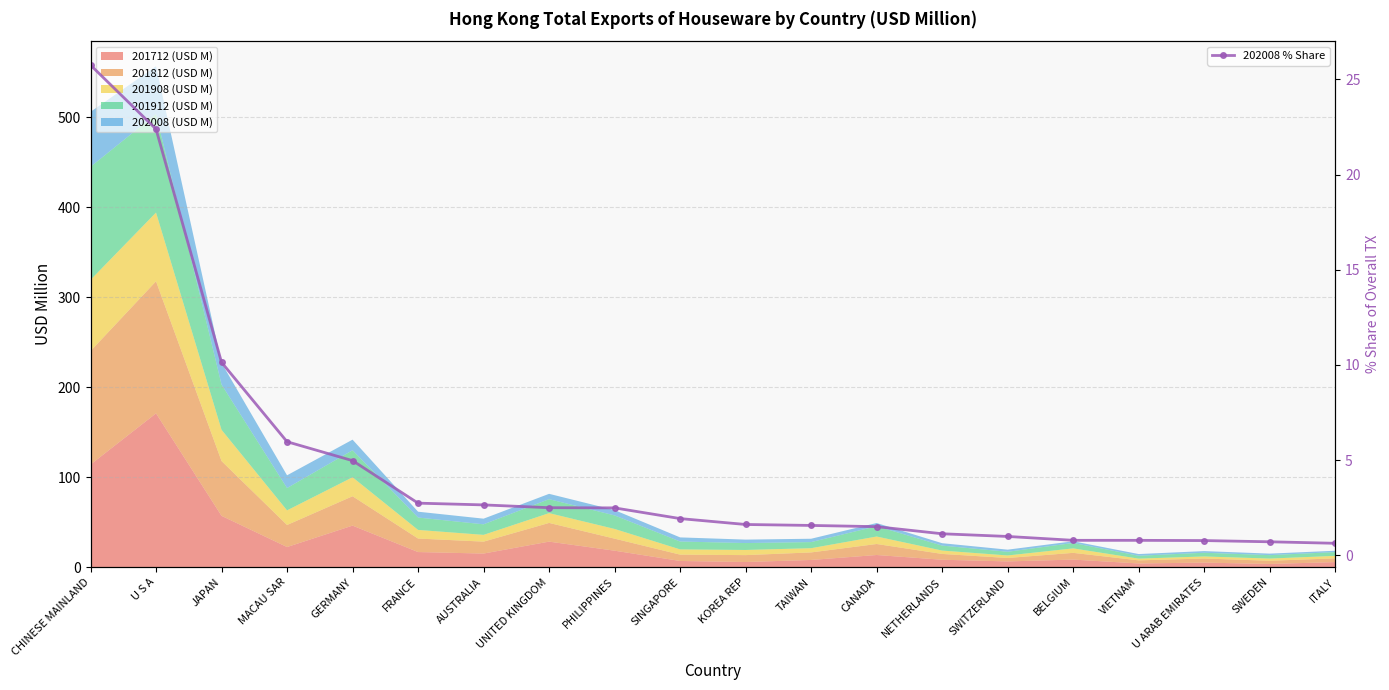

How many data points are less than 1?

6